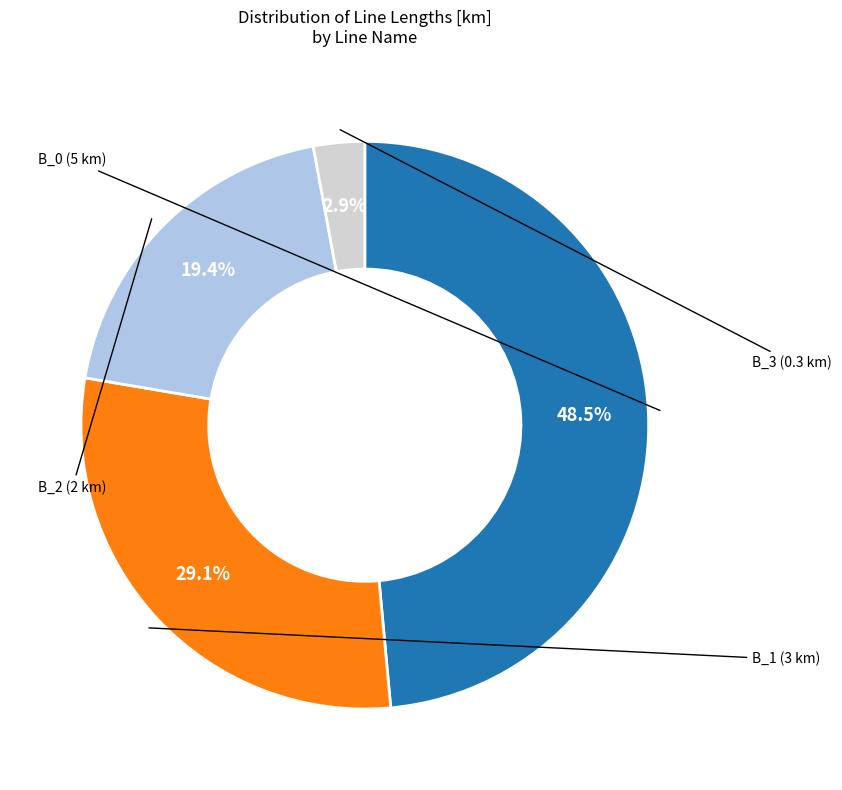

Is there a majority slice in this chart?

No